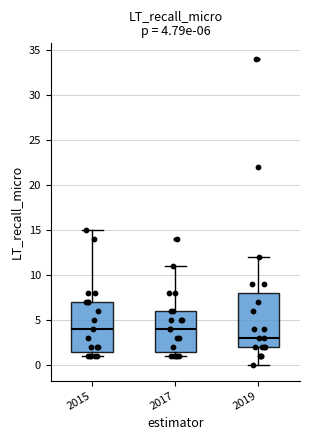

Which box is the tallest, from its lower edge to its upper edge?

2019